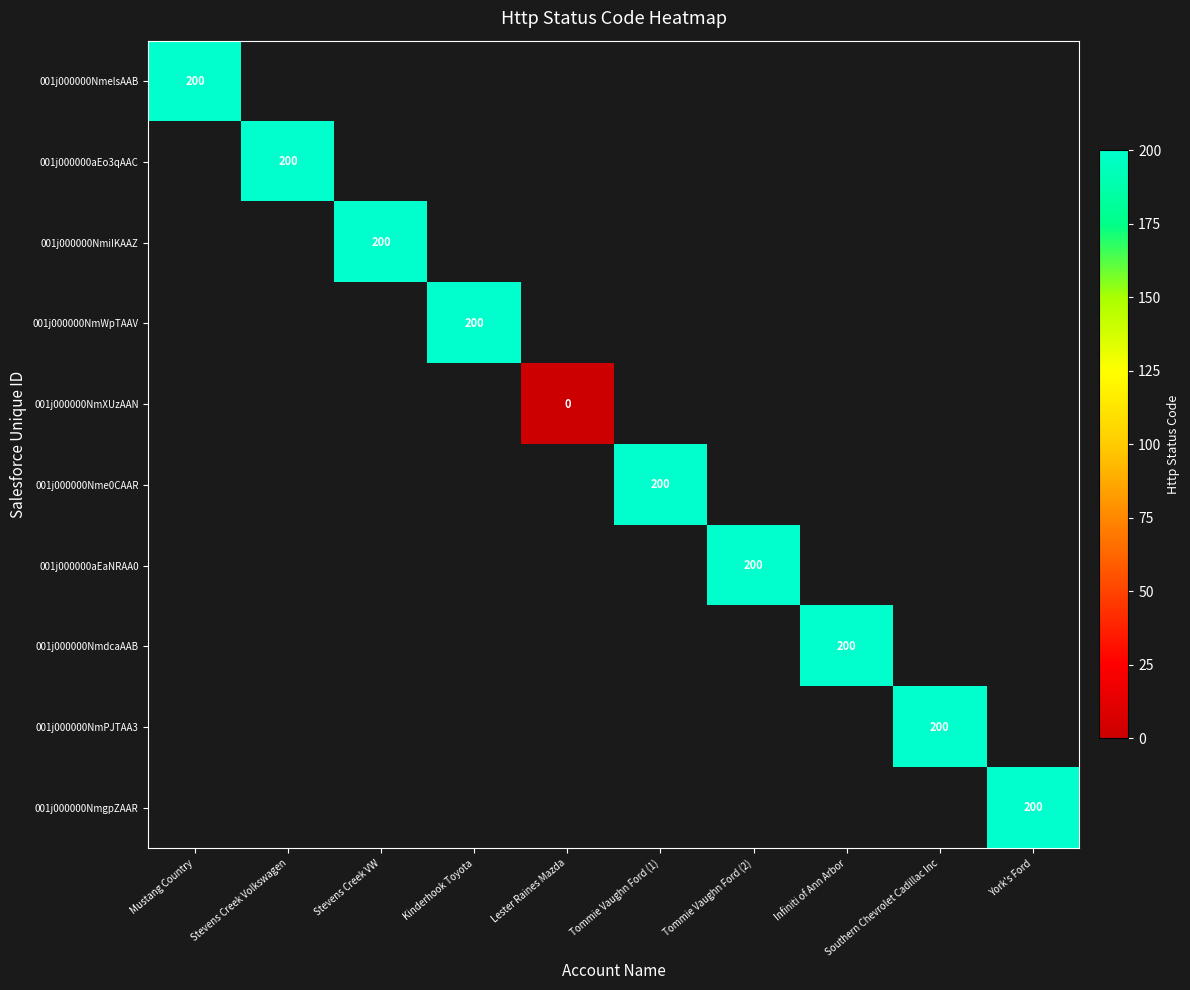

What is the maximum value shown in the chart?

200.0